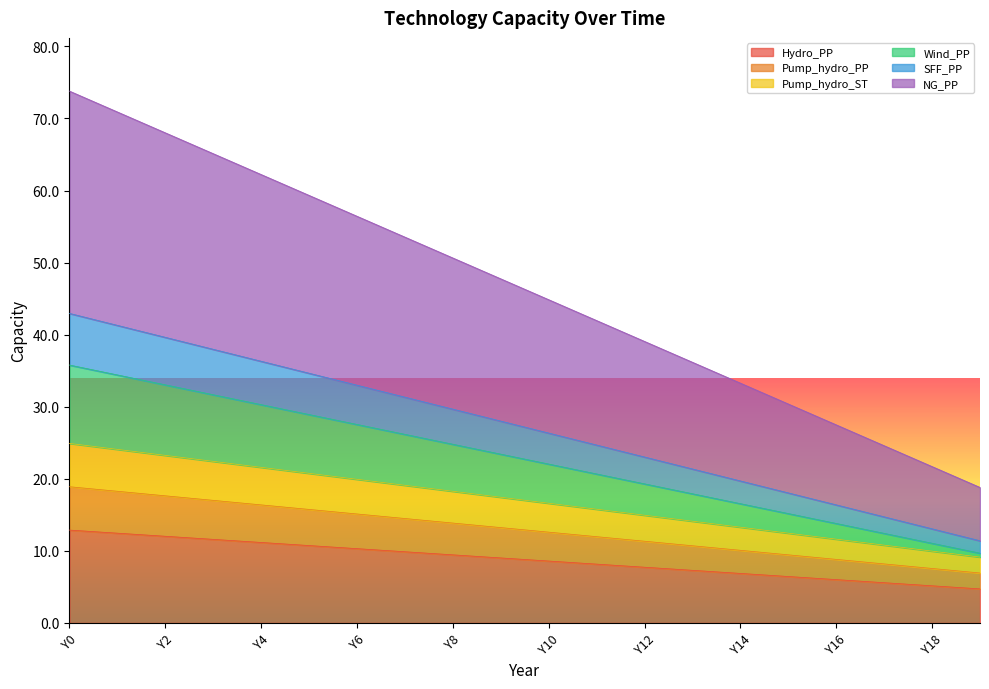

What value does the NG_PP series have at Y18?

21.7